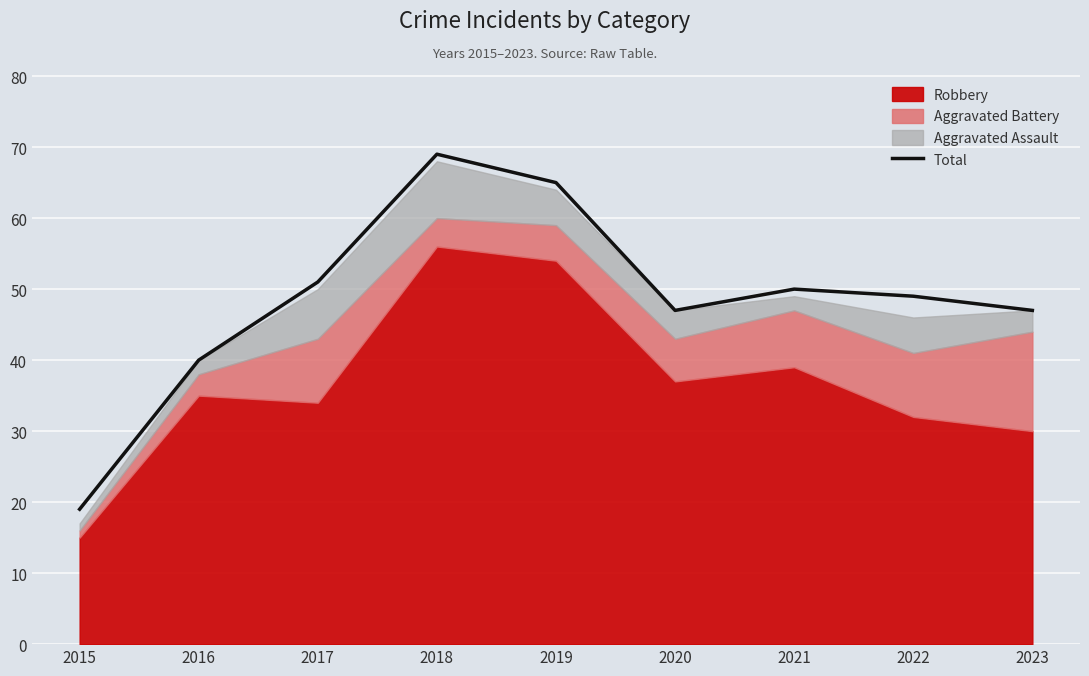

The chart shows a value of 27 at 2016. True or false?

False